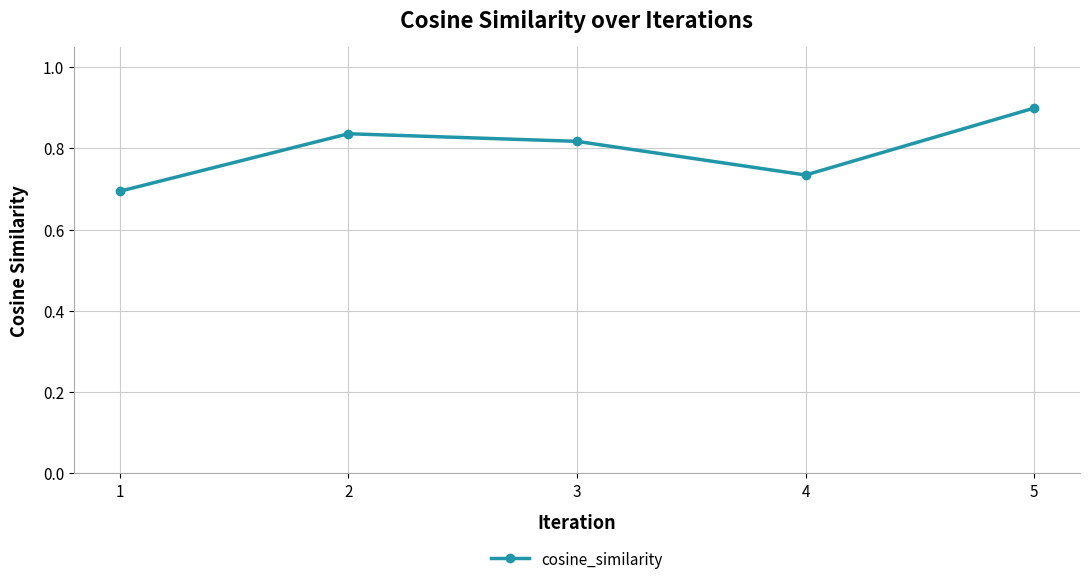

Between 3 and 2, which is larger?

2